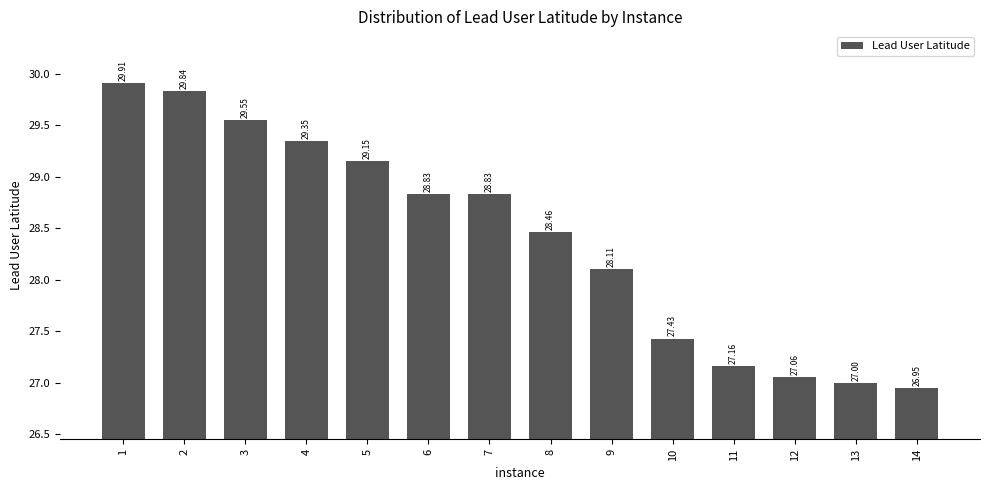

True or false: the data shows 29.8 at 2.

True